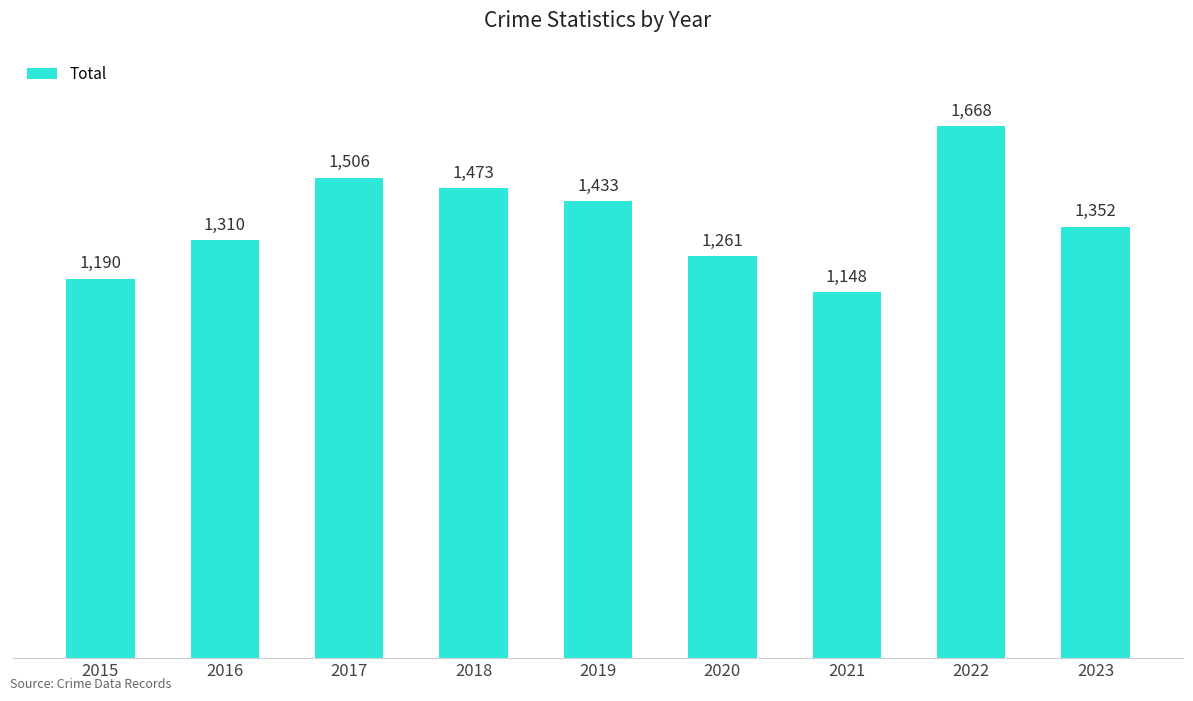

How many values are below 1352?

4